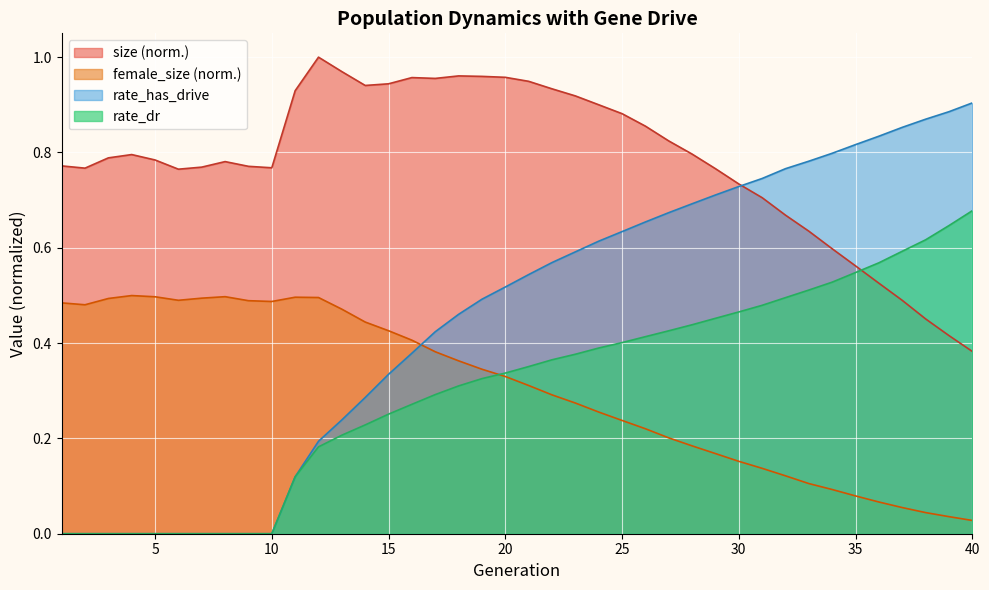

At which label does rate_has_drive reach its peak?

40